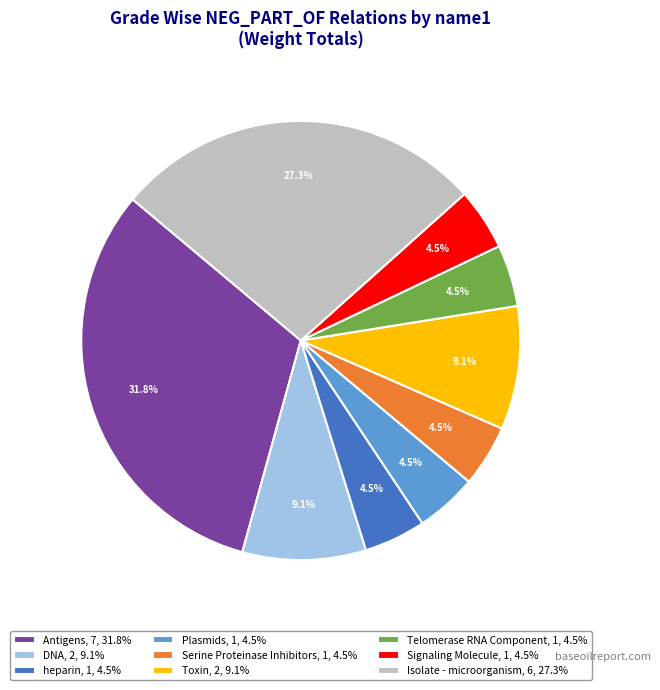

What percentage is the Toxin slice, to the nearest percent?

9%